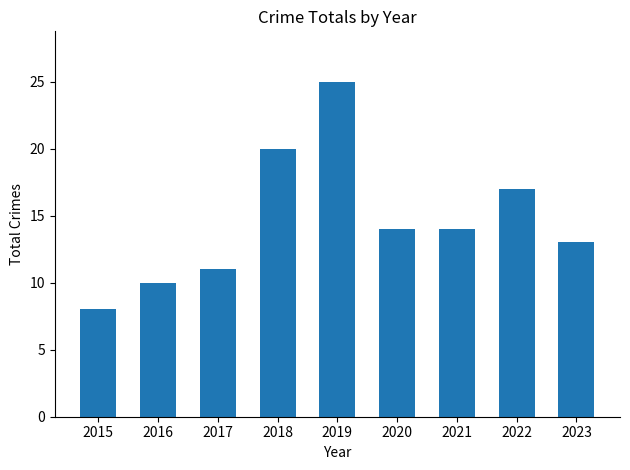

How many data points are less than 14?

4